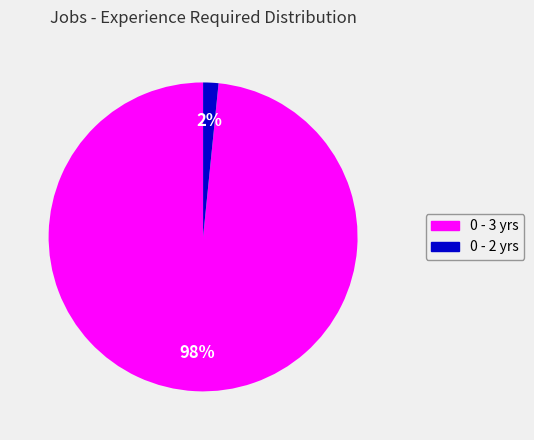

To the nearest percent, what percentage of the pie is 0 - 3 yrs?

98%